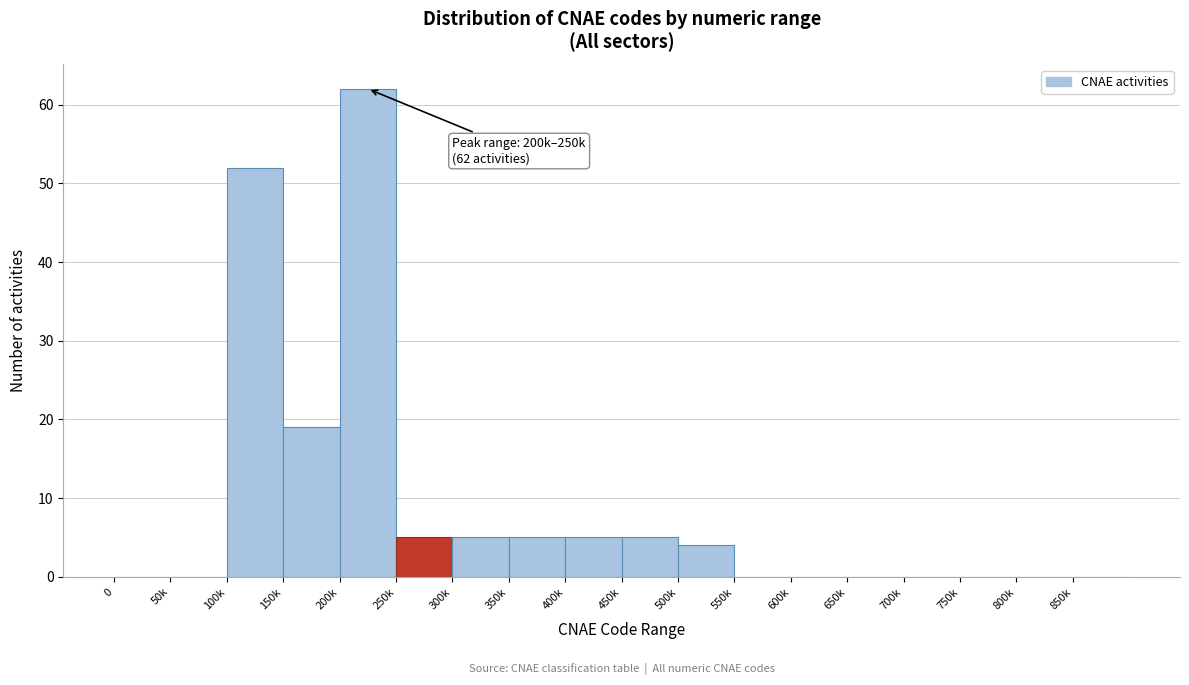

Reading left to right, extract all data points from this chart.

0=0	50k=0	100k=52	150k=19	200k=62	250k=5	300k=5	350k=5	400k=5	450k=5	500k=4	550k=0	600k=0	650k=0	700k=0	750k=0	800k=0	850k=0